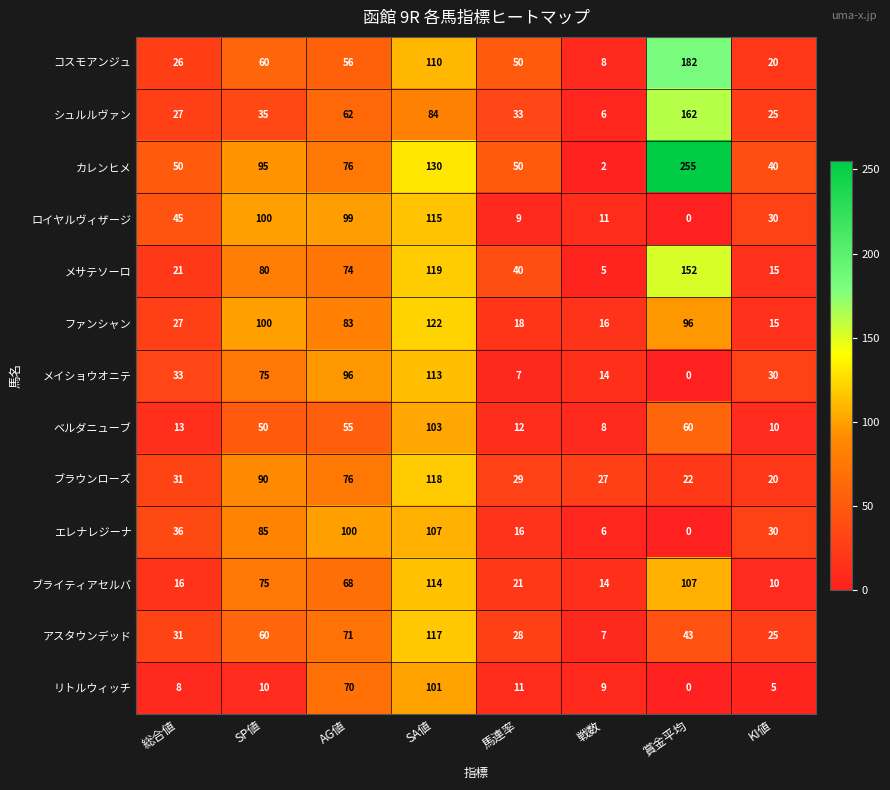

Is it true that ブライティアセルバ equals 107 at 賞金平均?

True